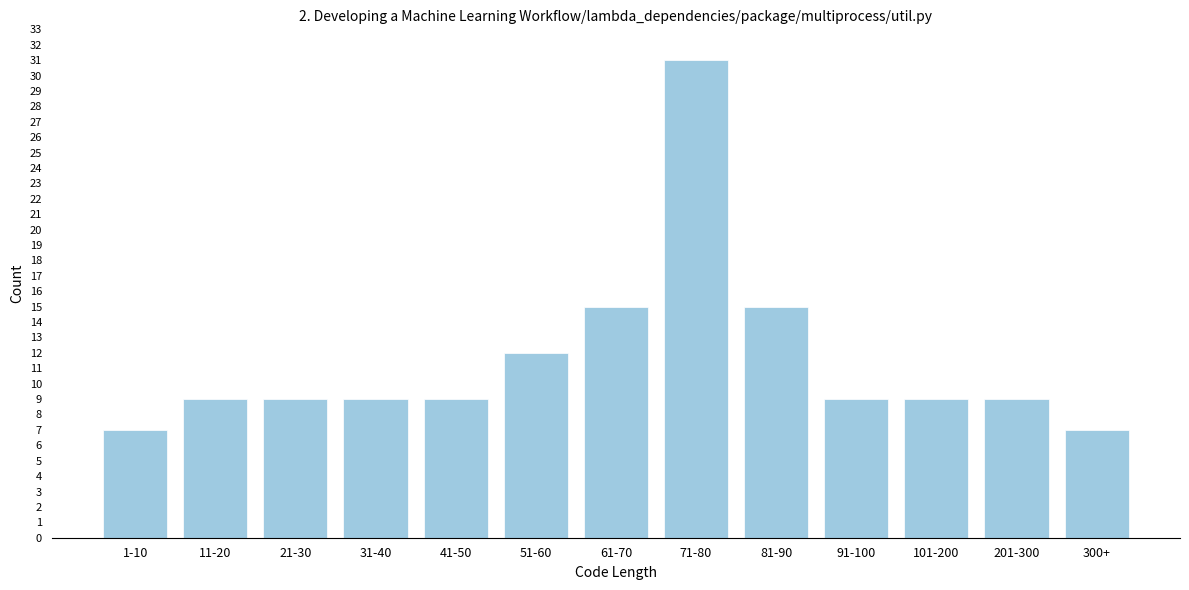

Reading left to right, list all the values displayed in this chart.

1-10=7	11-20=9	21-30=9	31-40=9	41-50=9	51-60=12	61-70=15	71-80=31	81-90=15	91-100=9	101-200=9	201-300=9	300+=7